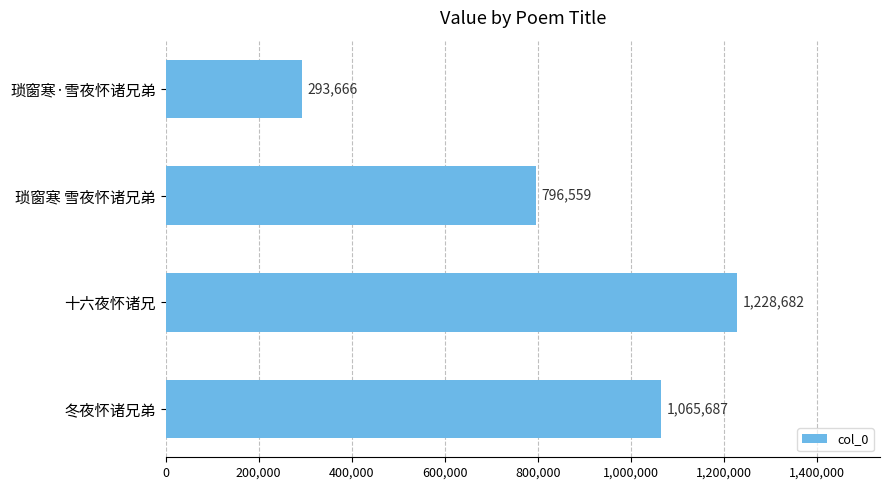

Reading top to bottom, what are all the values shown in this chart?

琐窗寒·雪夜怀诸兄弟=293666	琐窗寒 雪夜怀诸兄弟=796559	十六夜怀诸兄=1228682	冬夜怀诸兄弟=1065687